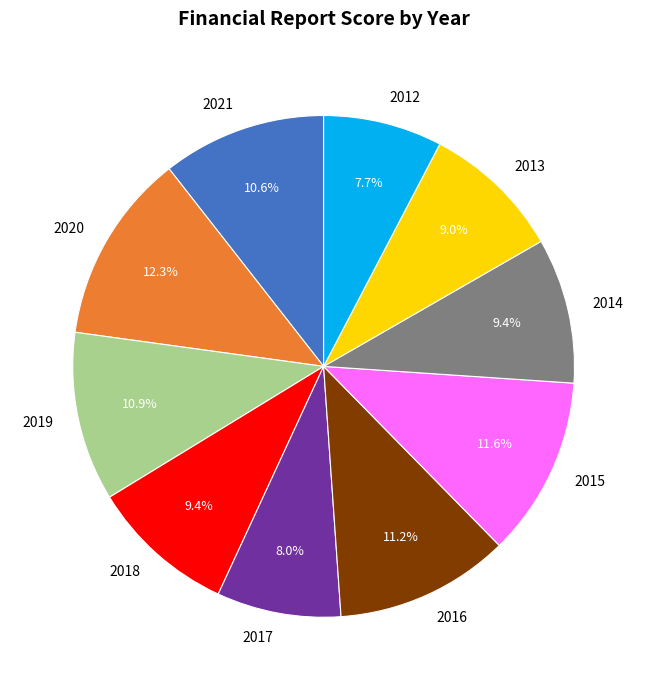

Is there any slice that represents more than half of the pie?

No